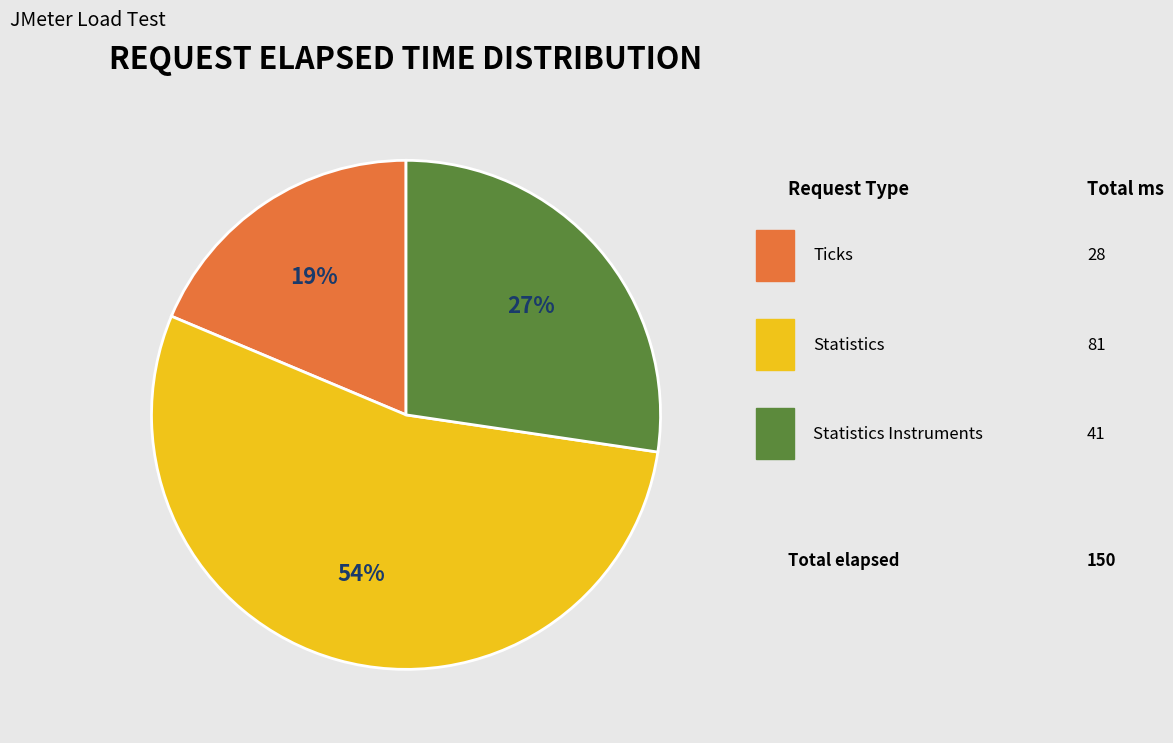

How many segments does this pie chart have?

3